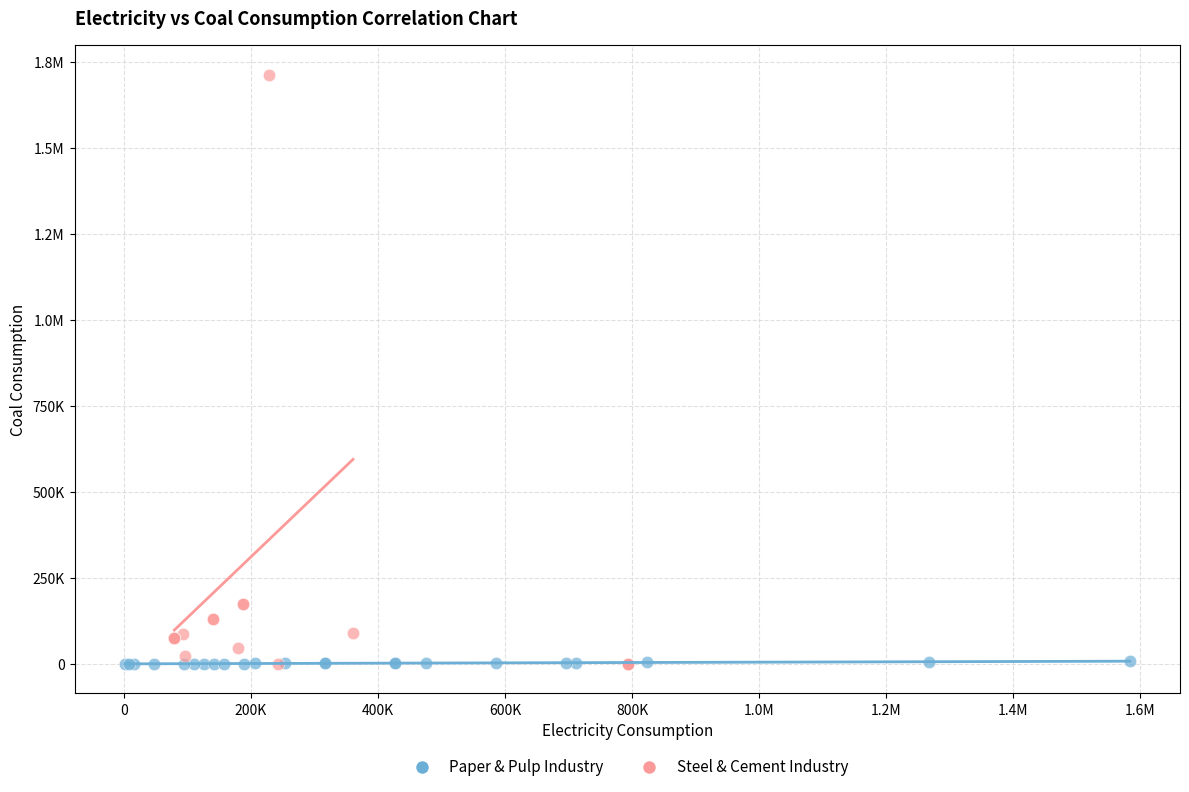

What are all the series names shown in the legend?

Paper & Pulp Industry, Steel & Cement Industry